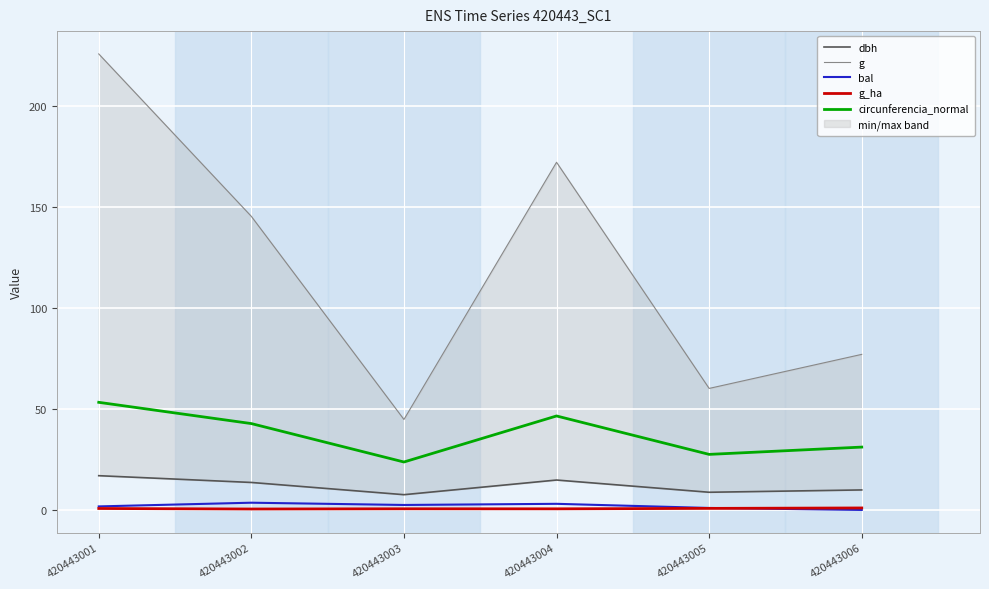

Read the circunferencia_normal value at 420443006.

31.1